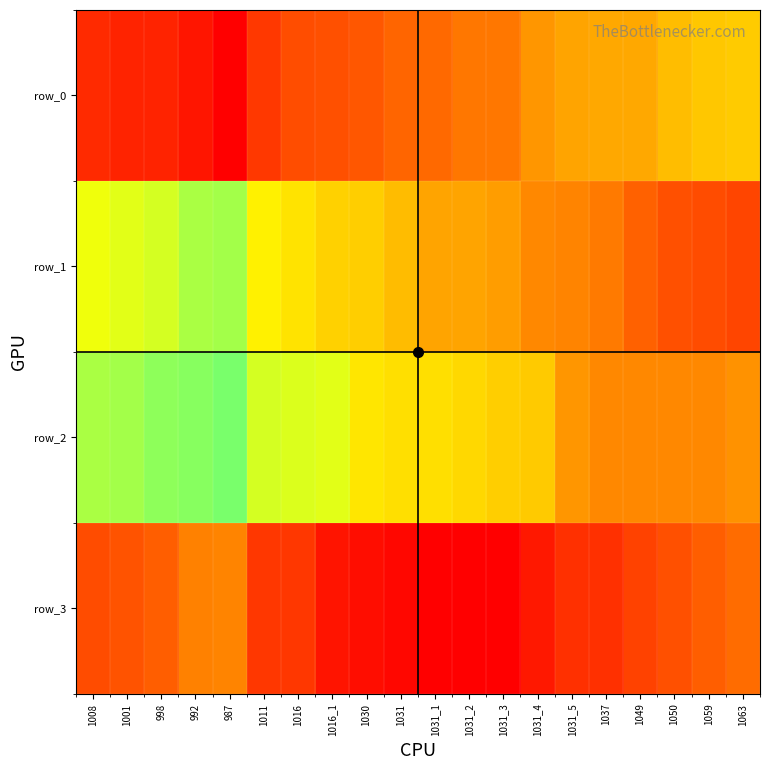

The value of row_1 at 1016 is 1703. True or false?

True